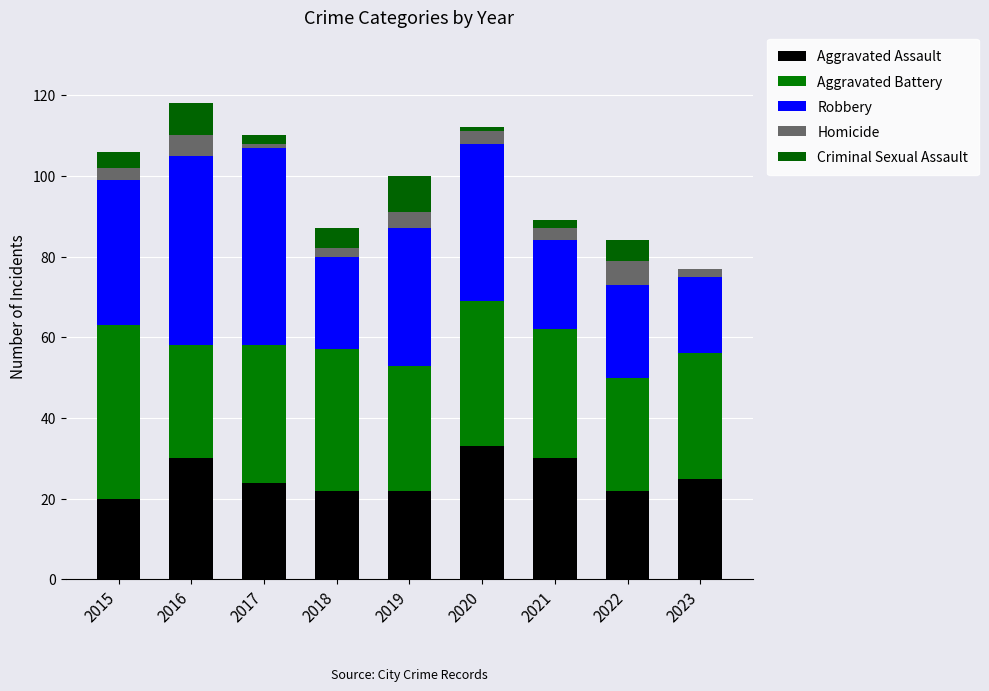

At which category is the sum across all series the highest?

2016